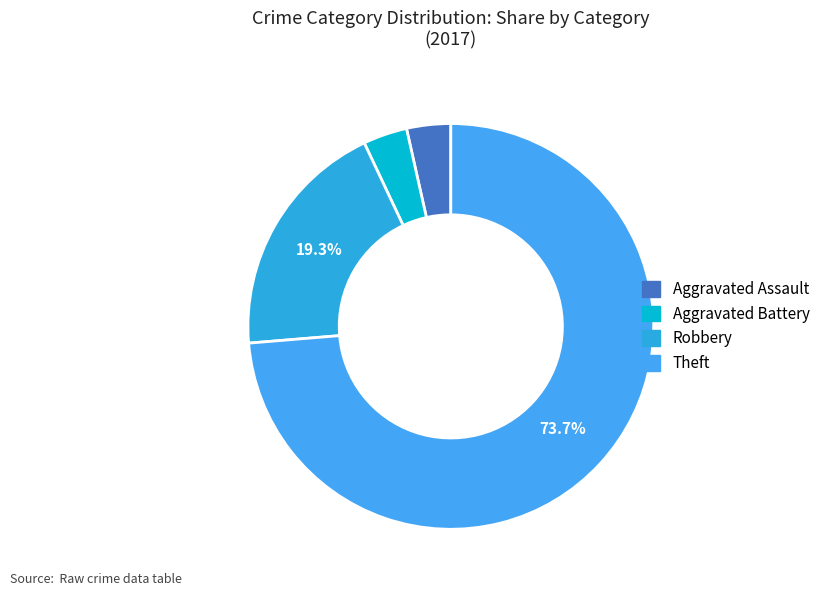

Count the number of slices in the pie.

4